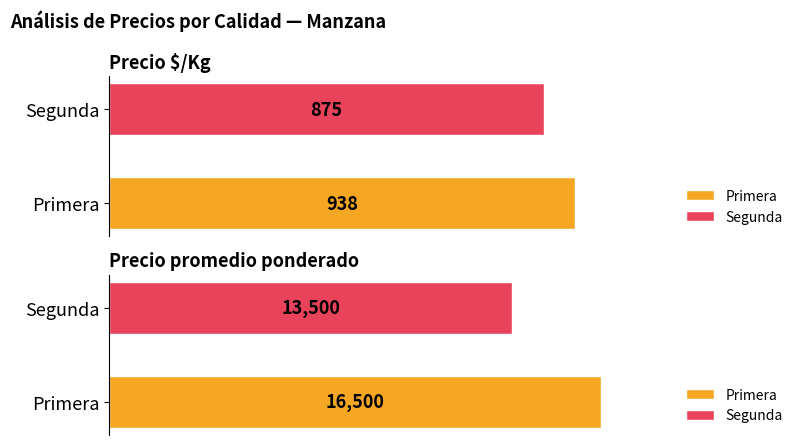

The Precio $/Kg series shows 355 at Segunda. True or false?

False